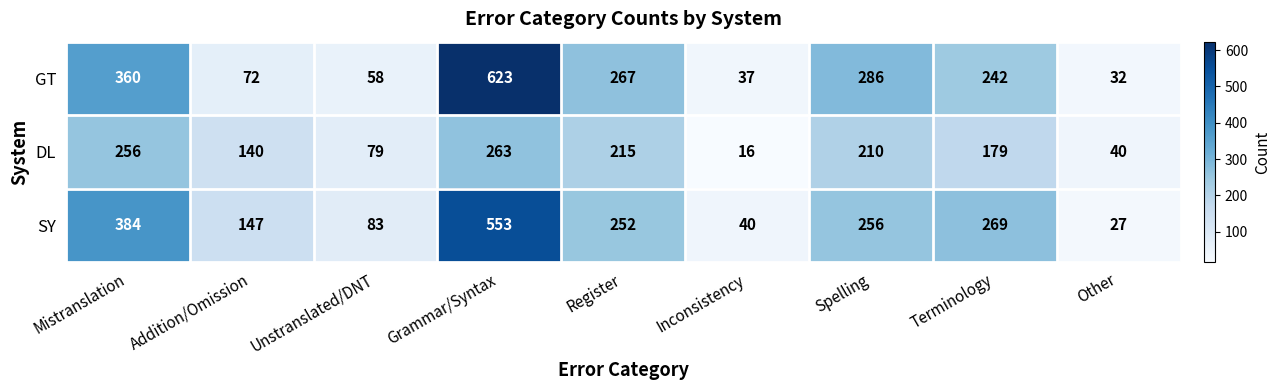

Reading left to right, list all the values displayed in this chart.

GT: 360	72	58	623	267	37	286	242	32
DL: 256	140	79	263	215	16	210	179	40
SY: 384	147	83	553	252	40	256	269	27